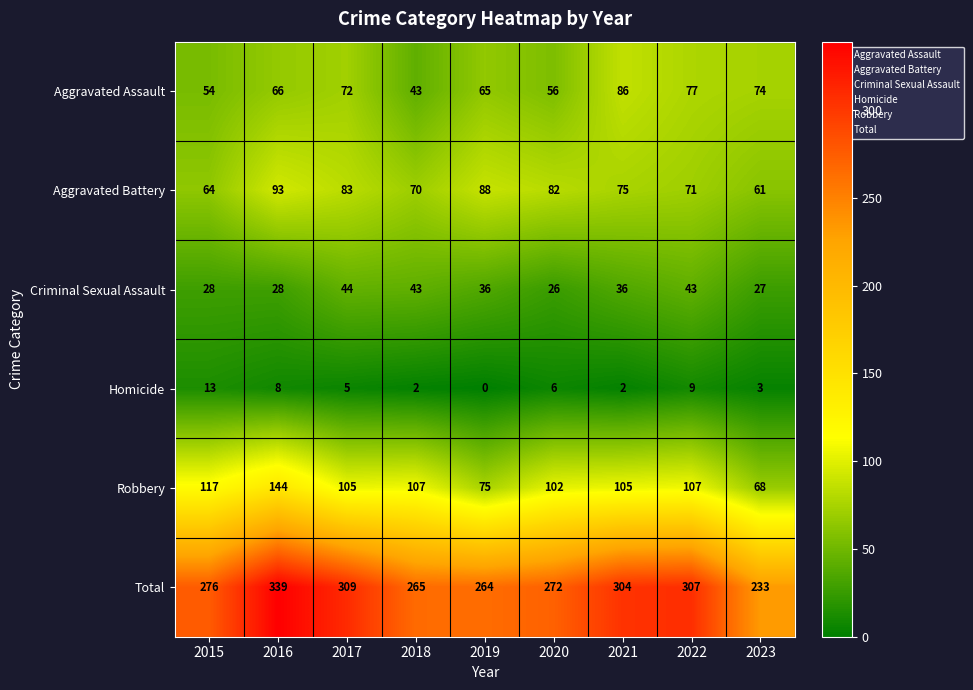

What is the difference between the highest and lowest values at 2021?

302